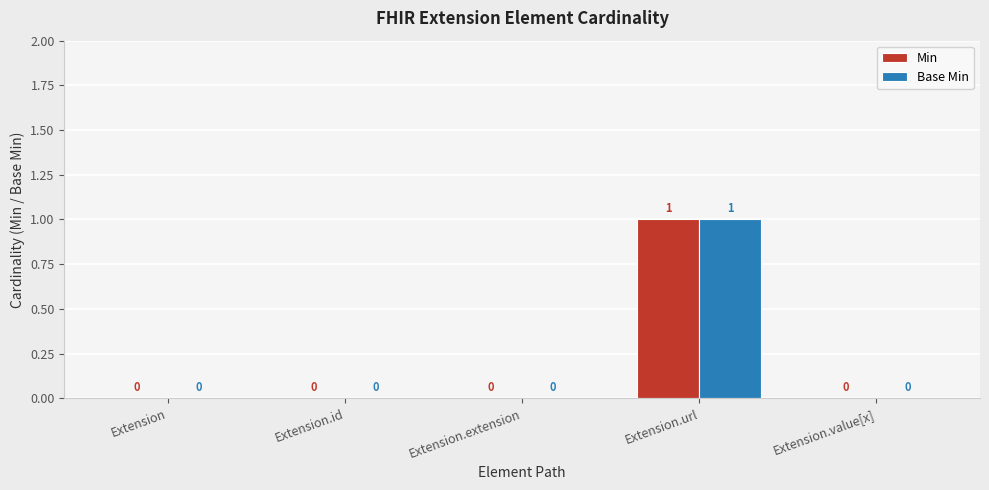

What is the maximum value for Min?

1